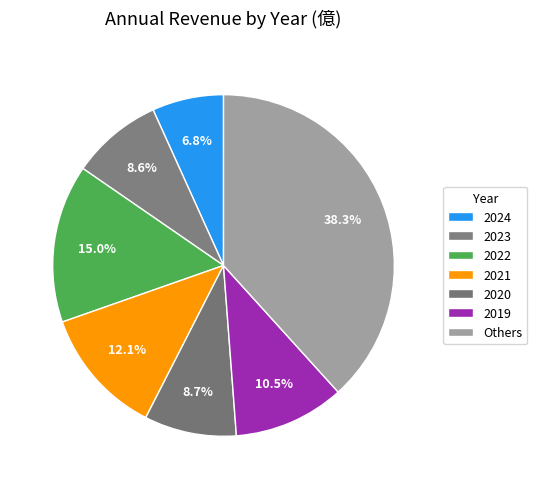

To the nearest percent, what percentage of the pie is 2023?

9%